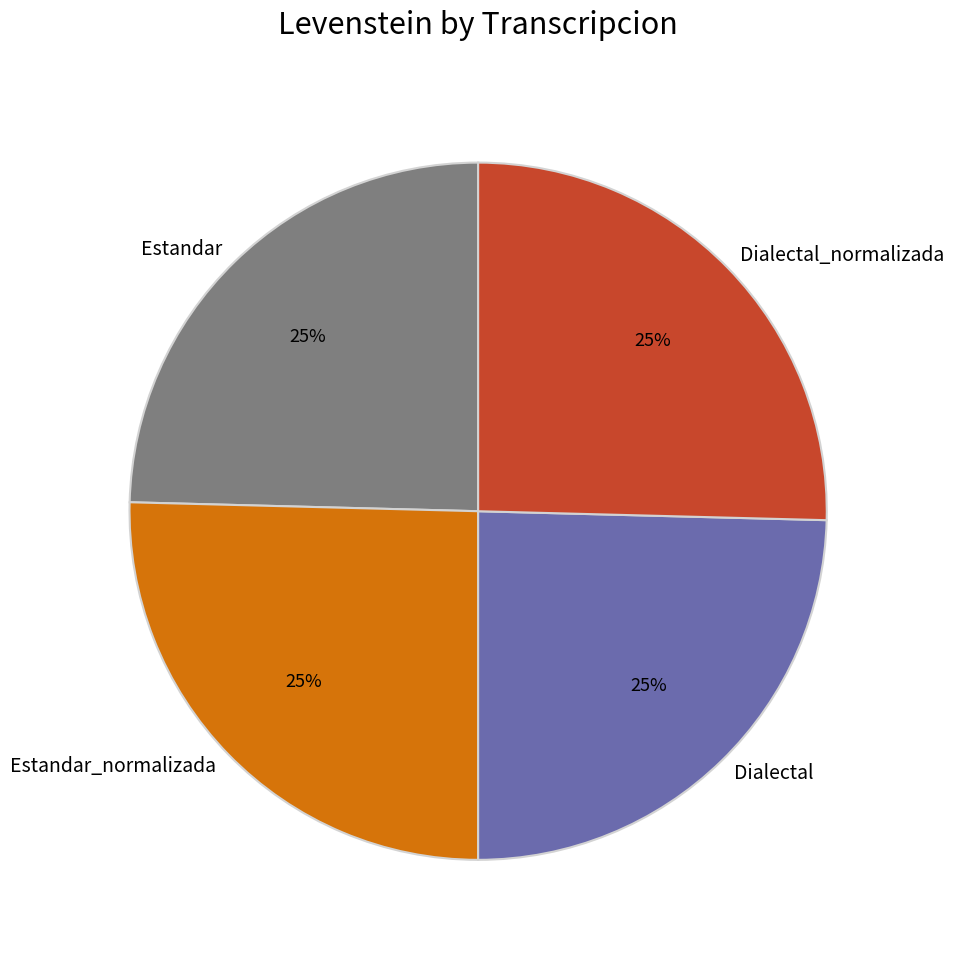

To the nearest percent, what percentage of the pie is Estandar_normalizada?

25%